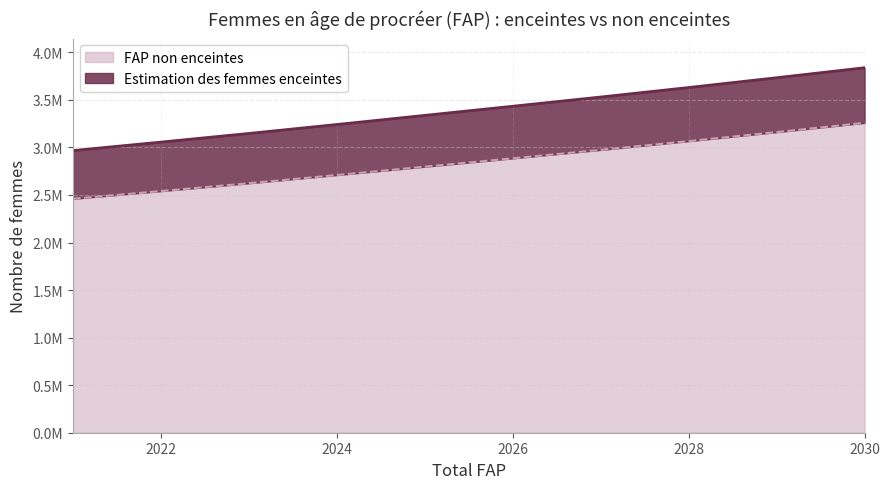

Does the chart display data point markers on the line(s)?

No